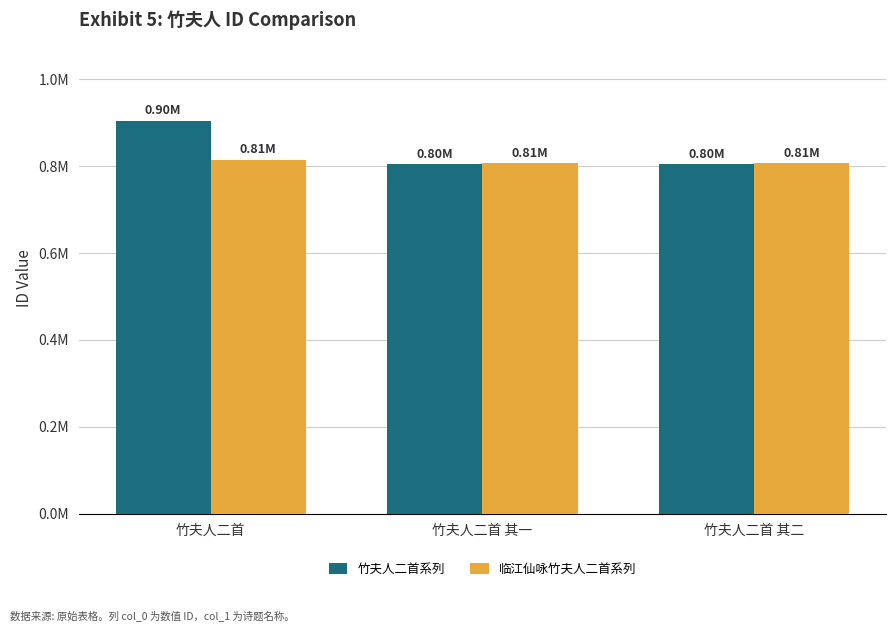

Does the chart contain any negative values?

No